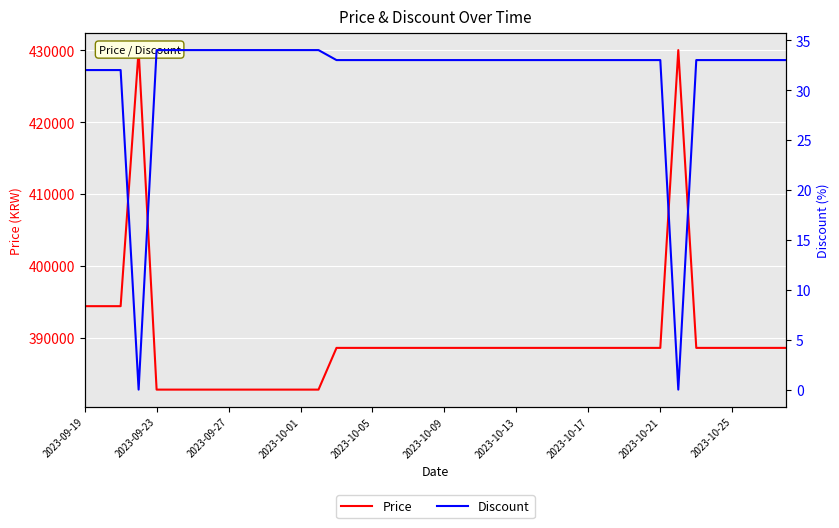

Is it true that Discount equals -14 at 2023-10-01?

False